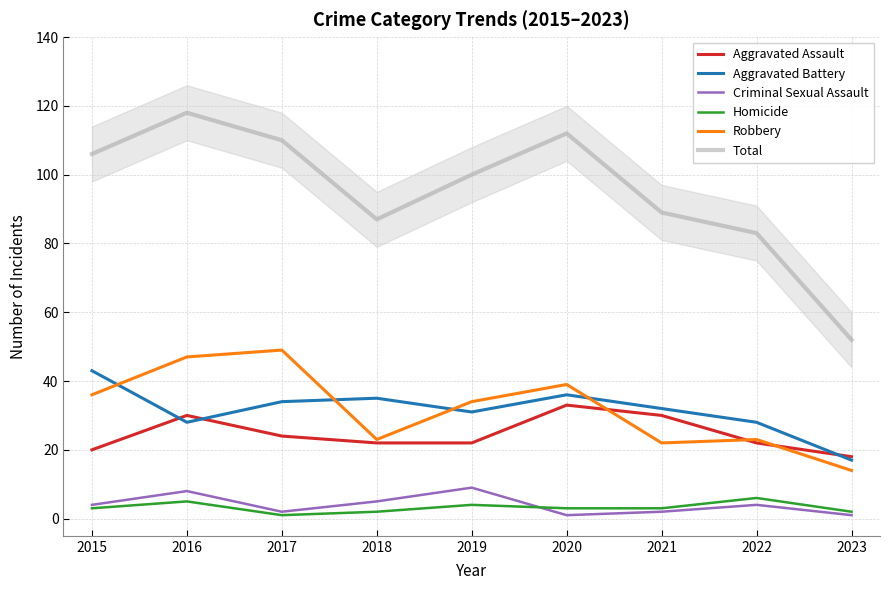

Where is the first local maximum for Robbery?

2017